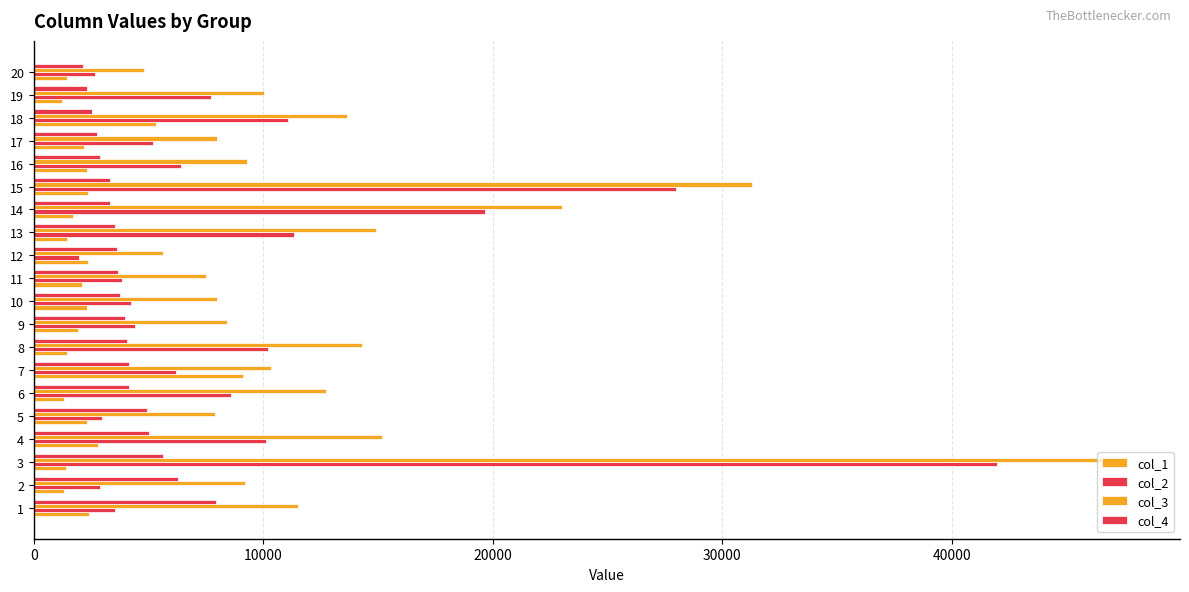

The col_1 series shows 2105 at 11. True or false?

True